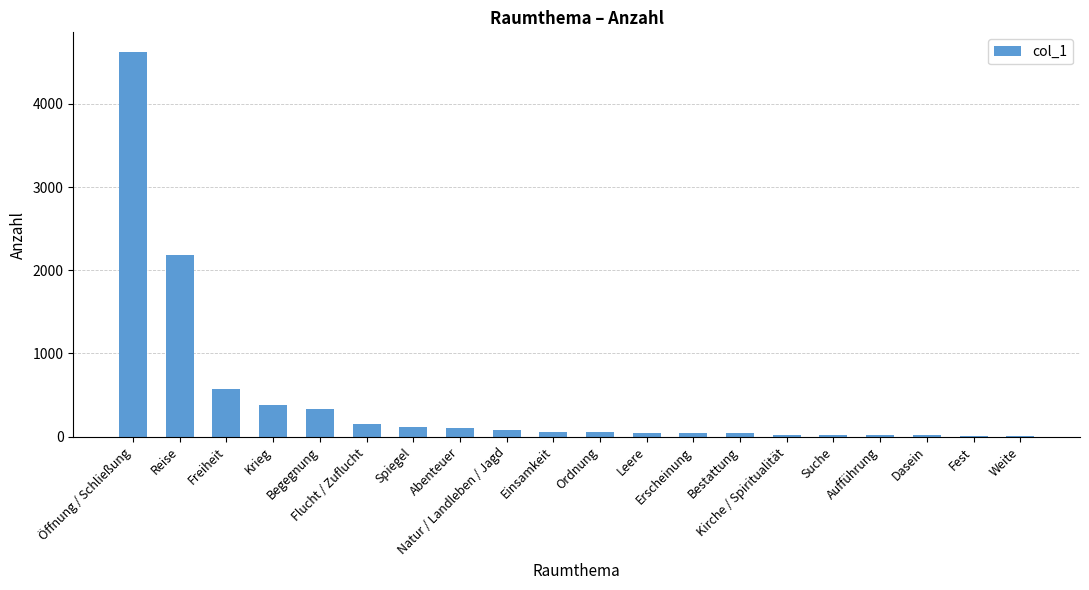

Which has a higher value, Natur / Landleben / Jagd or Freiheit?

Freiheit